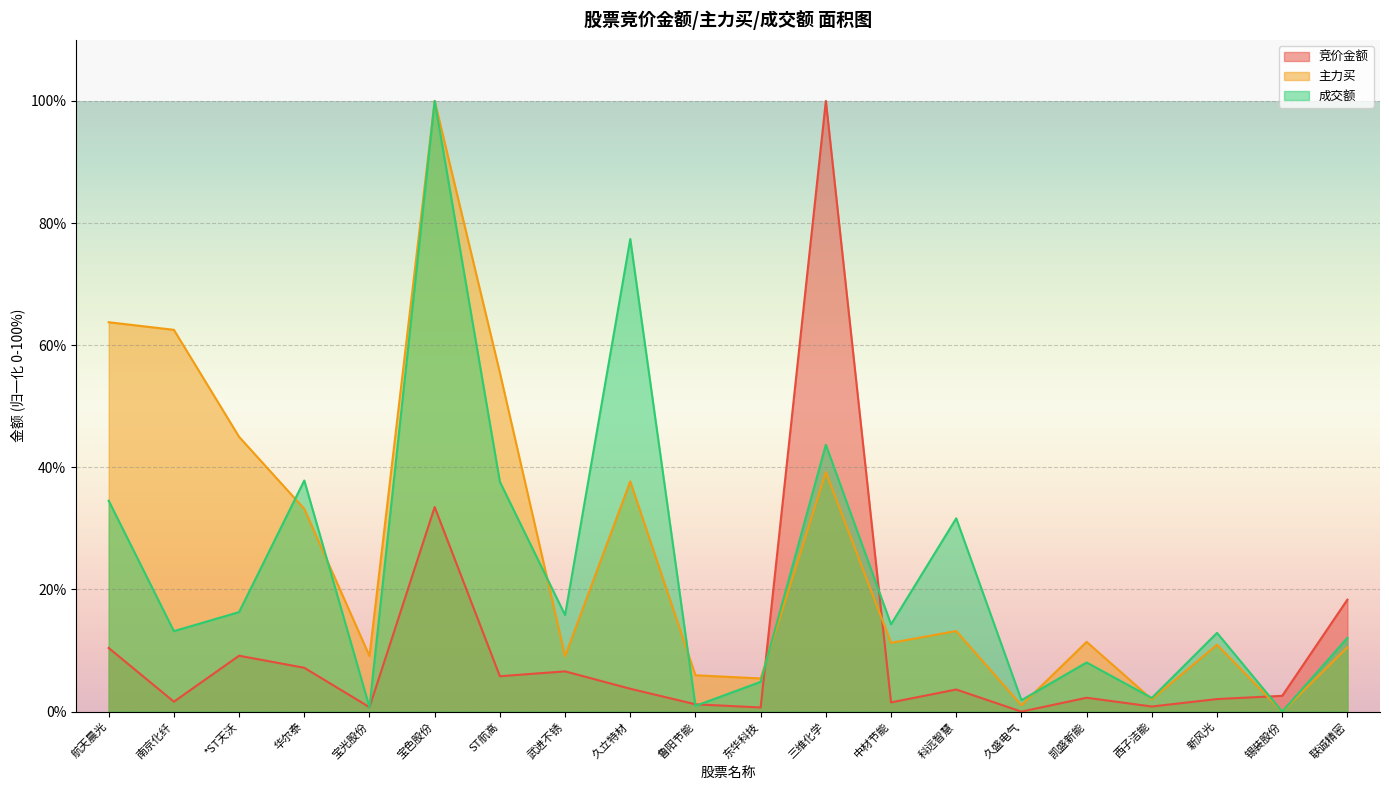

Rank the categories by 主力买 value from lowest to highest.

锡装股份, 久盛电气, 西子洁能, 东华科技, 鲁阳节能, 武进不锈, 宝光股份, 联诚精密, 新风光, 中材节能, 凯盛新能, 科远智慧, 华尔泰, 久立特材, 三维化学, *ST天沃, ST航高, 南京化纤, 航天晨光, 宝色股份